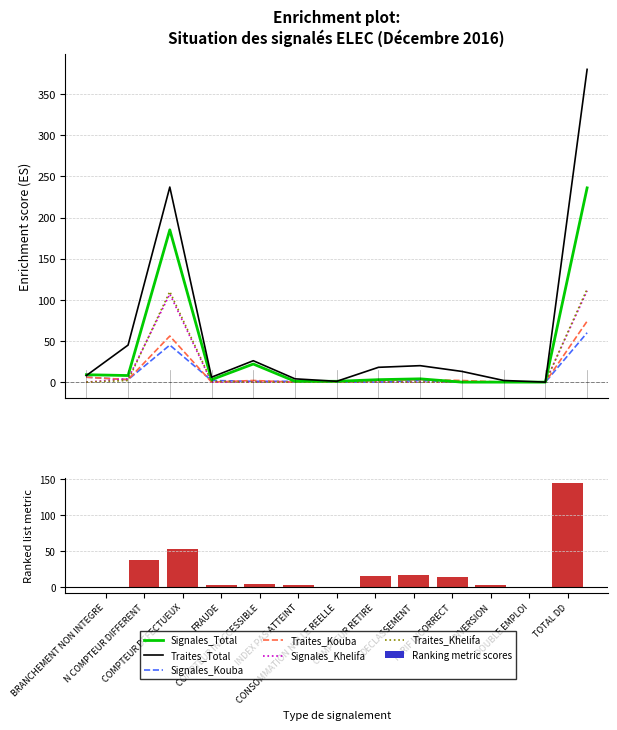

At which label does Traites_Kouba reach its minimum?

FRAUDE